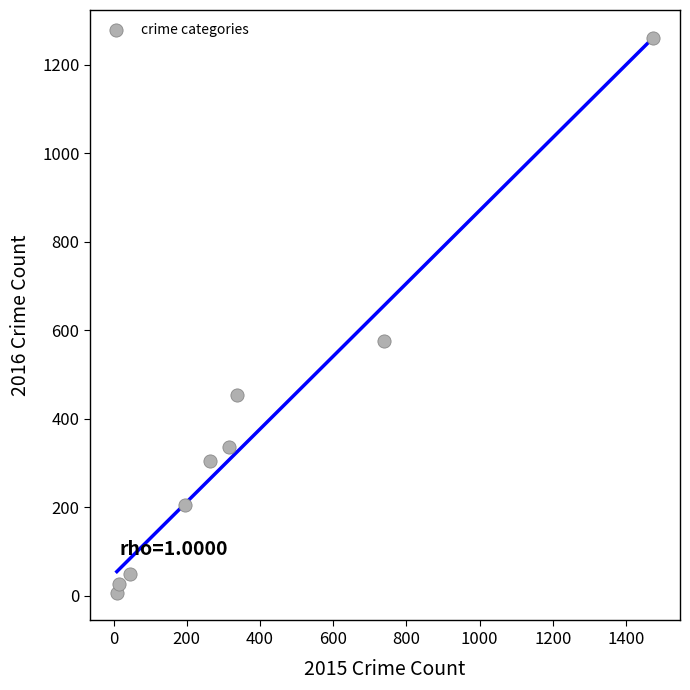

What Y value in the scatter plot is closest to 633?

576